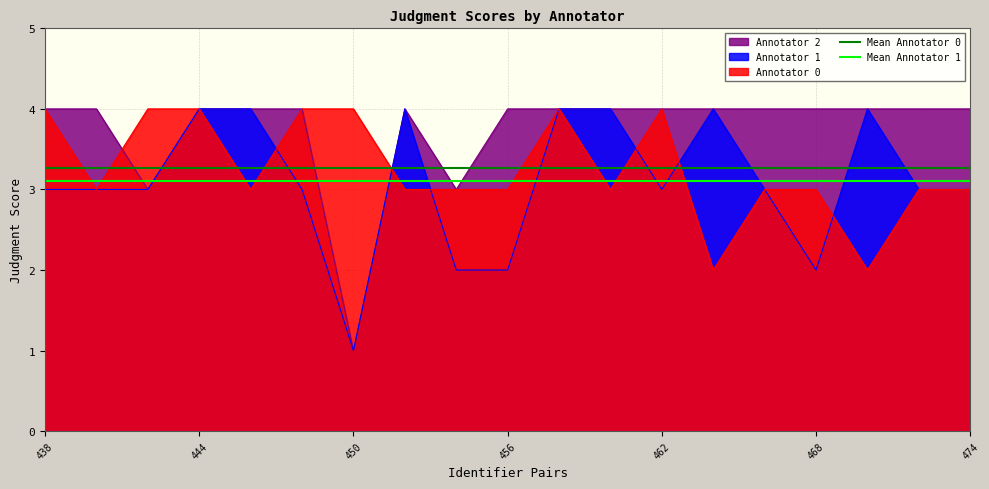

What is the lowest value of the Mean Annotator 1 series?

3.1